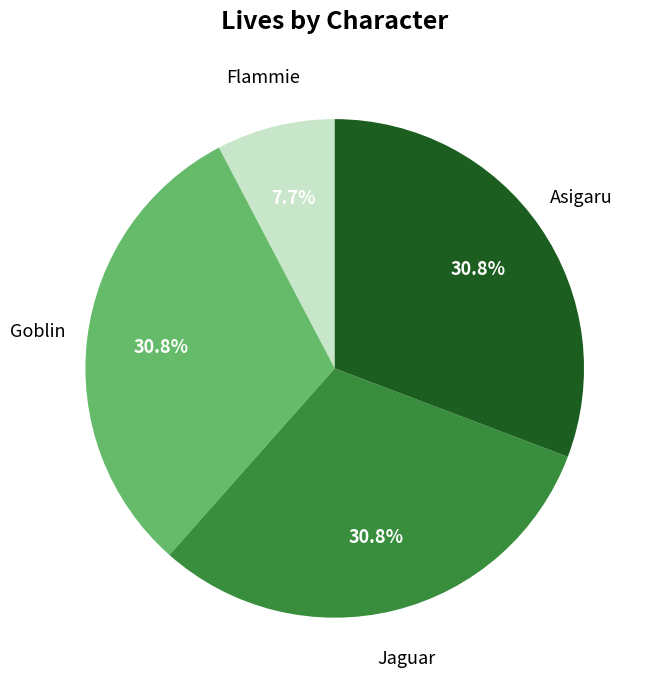

Is there any slice that represents more than half of the pie?

No